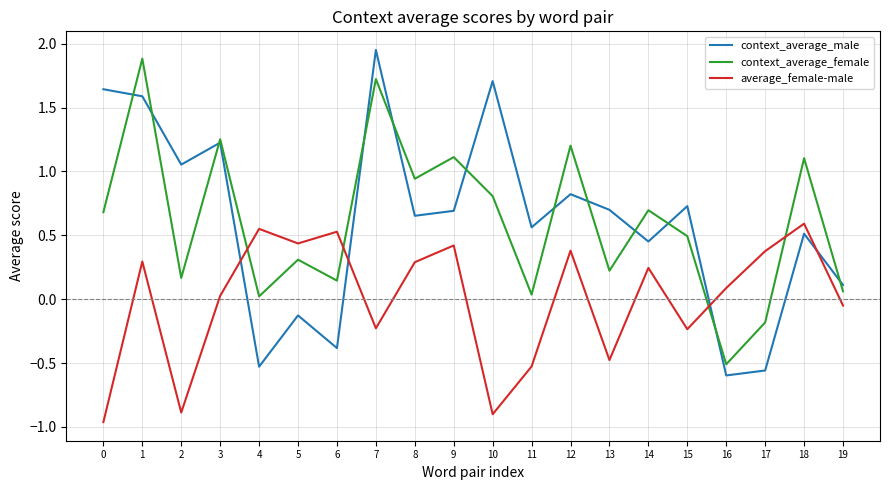

Between 6 and 12, which series saw the biggest shift?

context_average_male